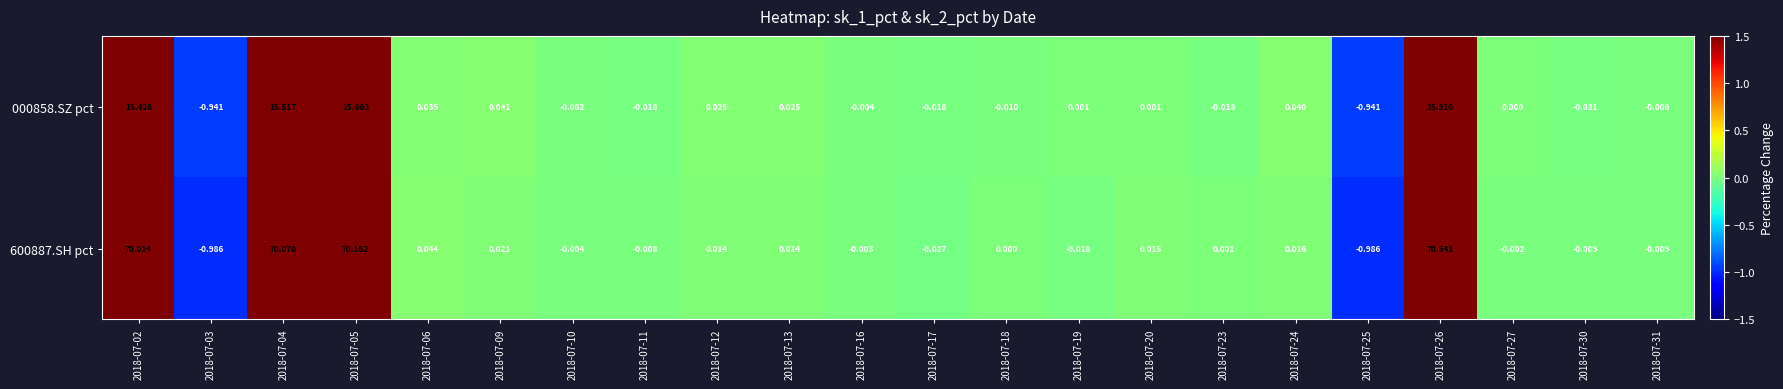

Is the value of 000858.SZ pct at 2018-07-25 greater than the value of 600887.SH pct at 2018-07-17?

No